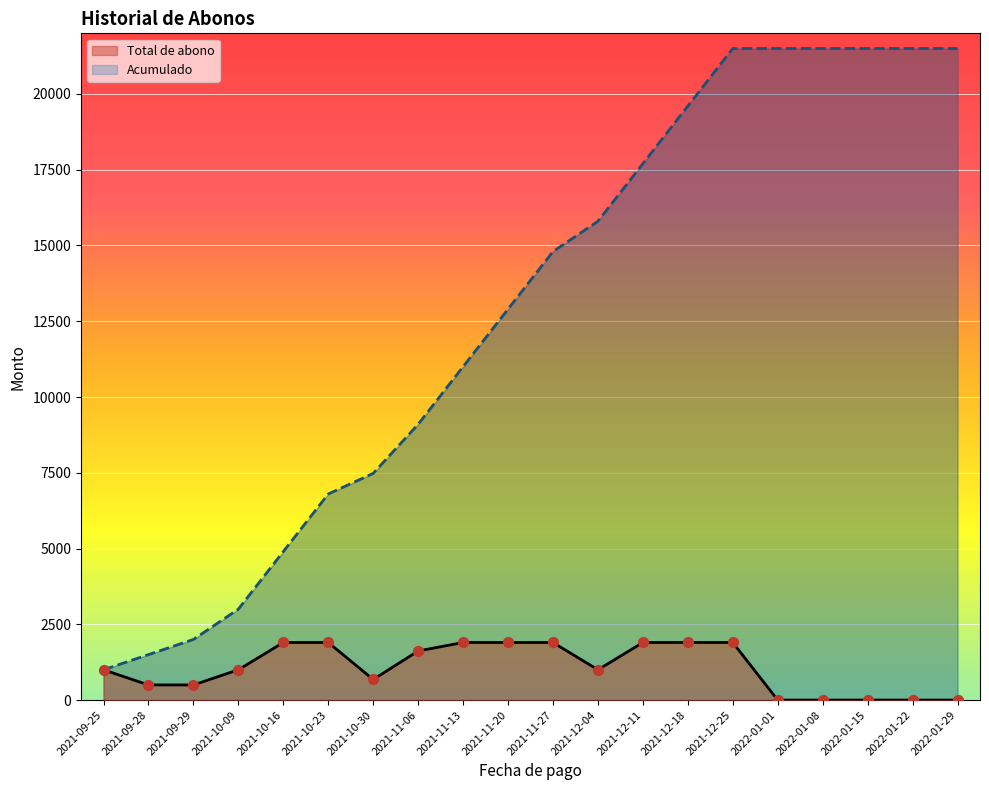

Which series reaches the maximum Y coordinate?

Cumulative abono